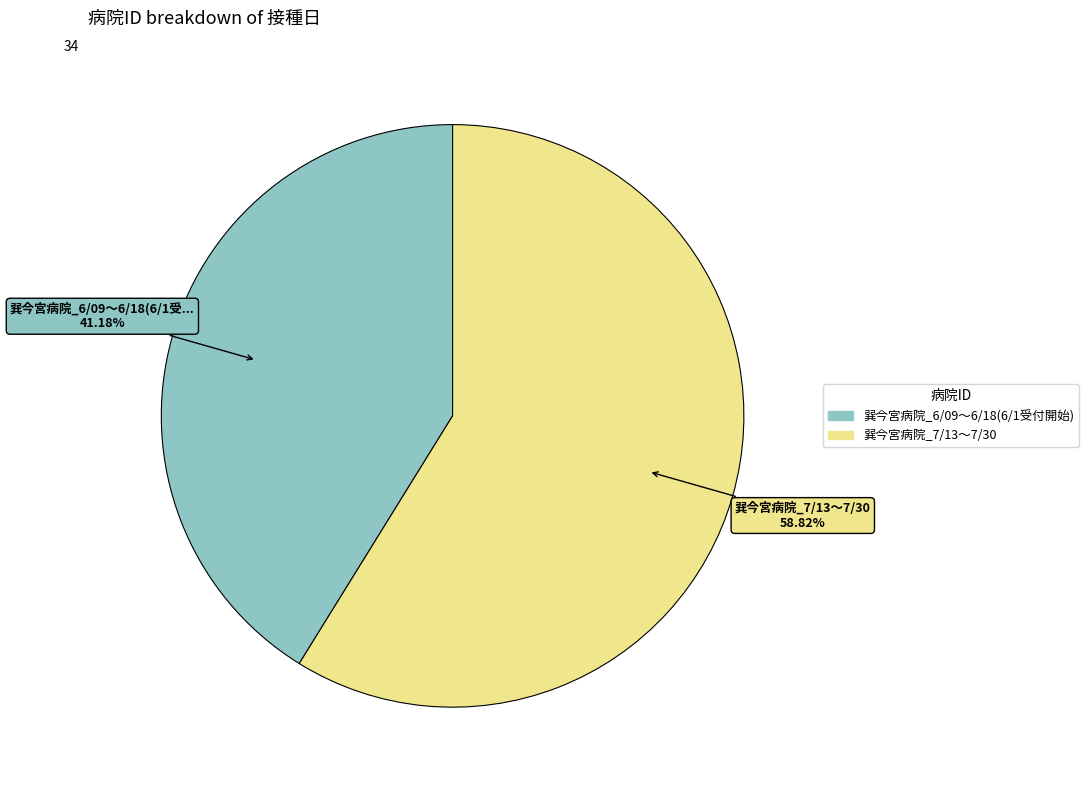

What is the total percentage of 巽今宮病院_6/09～6/18(6/1受付開始) and 巽今宮病院_7/13～7/30?

100.0%